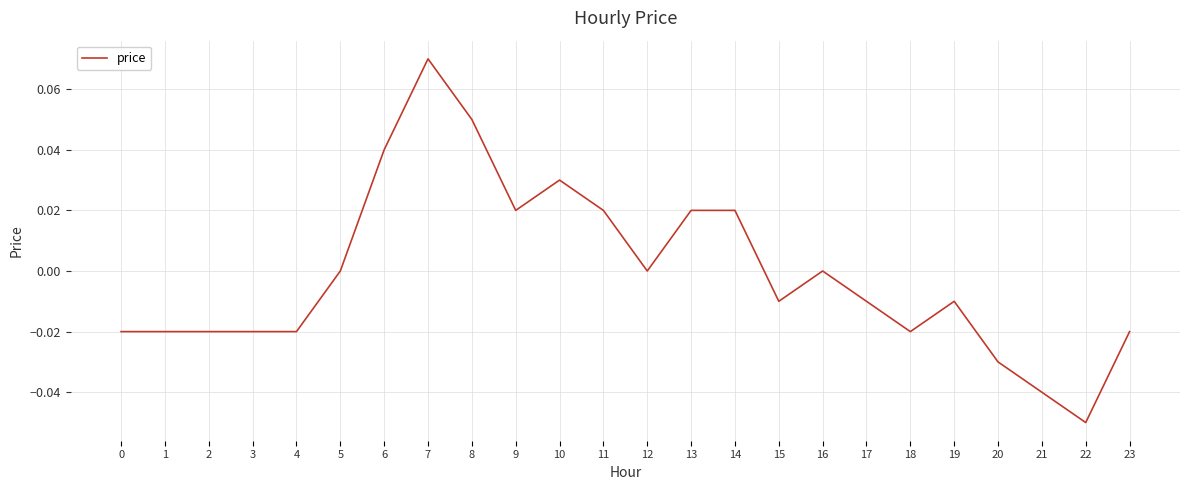

Which label corresponds to the smallest value in the chart?

22